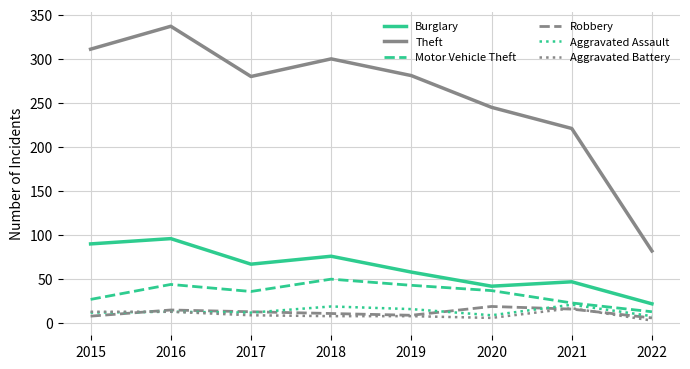

What is the difference between the second highest and second lowest values in the Burglary series?

48